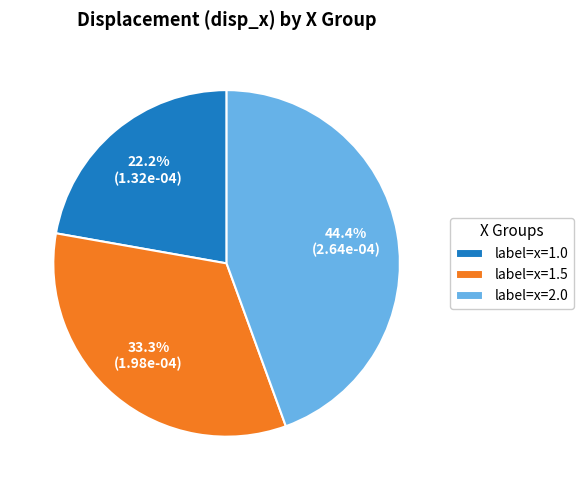

Between label=x=2.0 and label=x=1.5, which is larger?

label=x=2.0